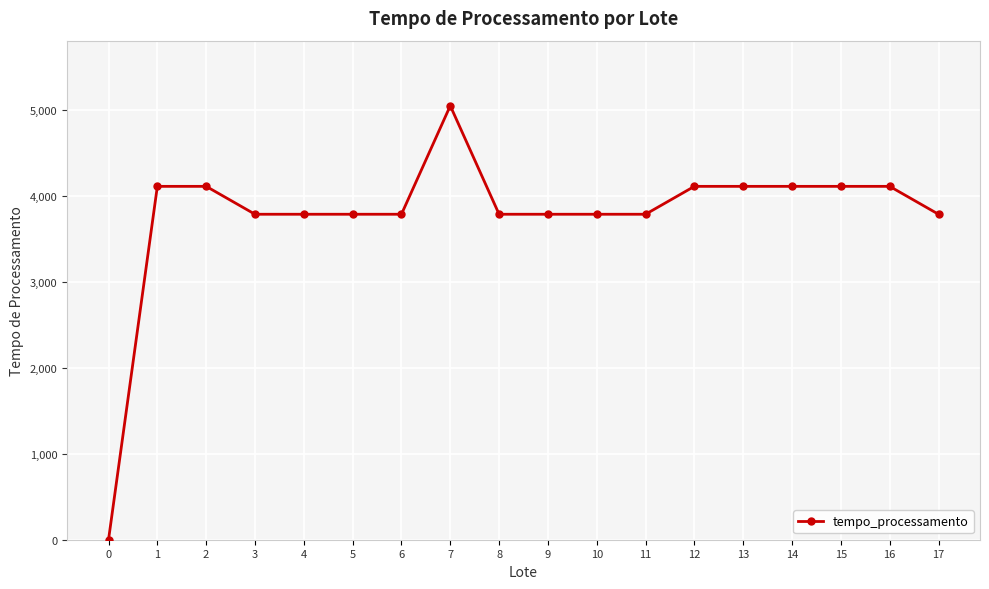

How many values are below 3789?

1